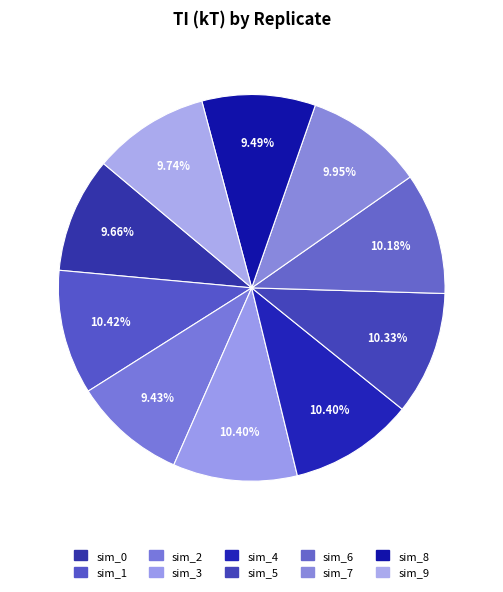

Is there any slice that represents more than half of the pie?

No